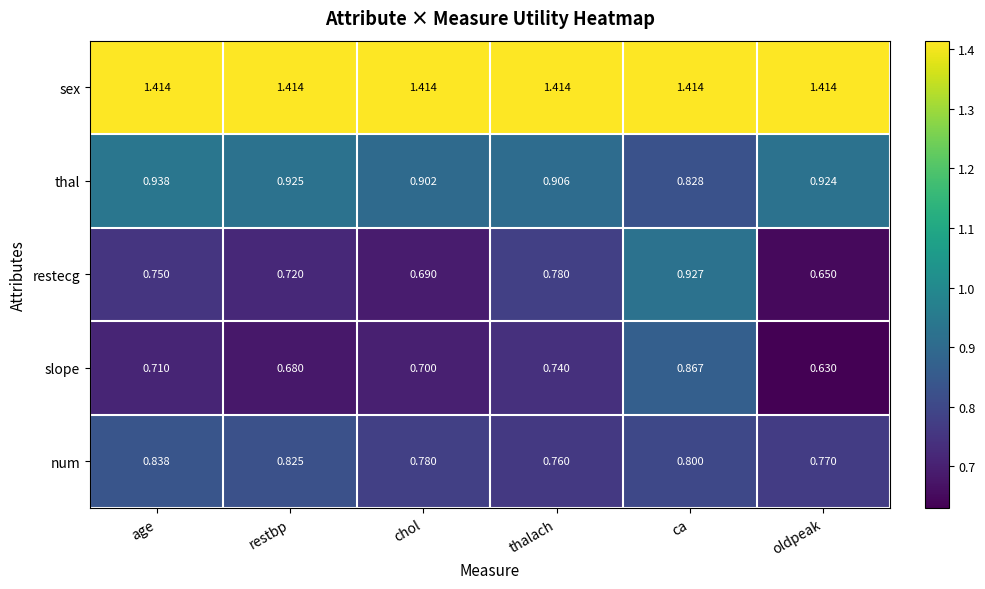

At which label is num closest to 0?

thalach